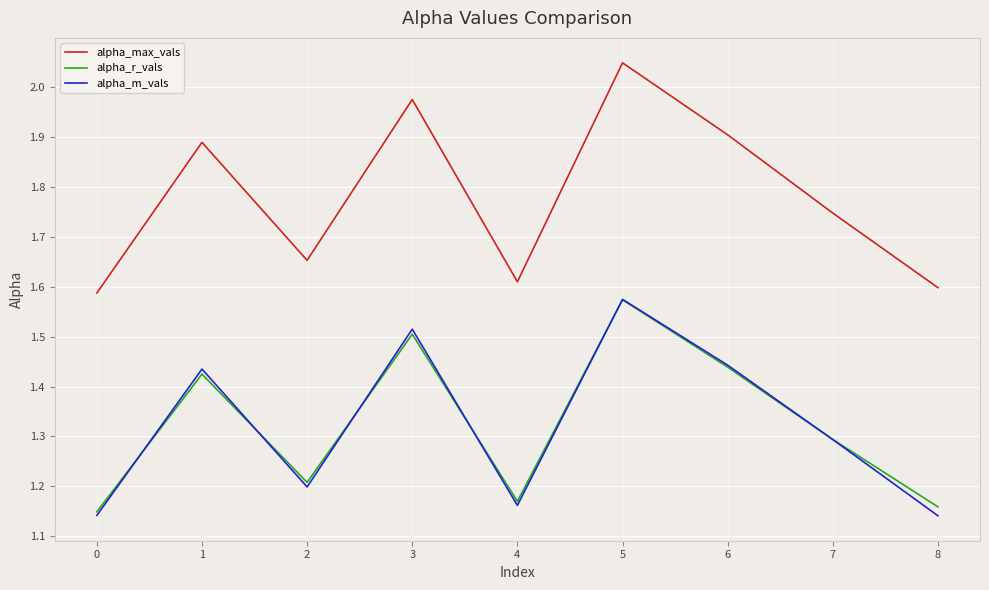

True or false: alpha_m_vals and alpha_max_vals intersect in this chart.

False